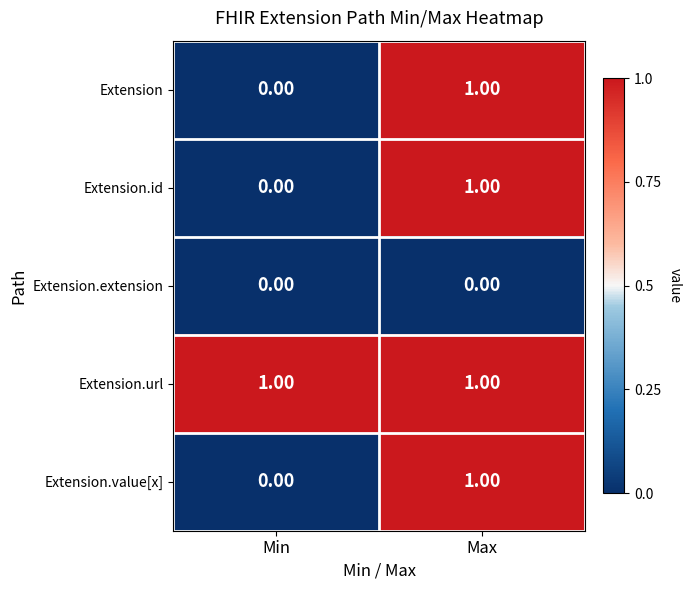

Which category has the lowest value in the Extension.id series?

Min